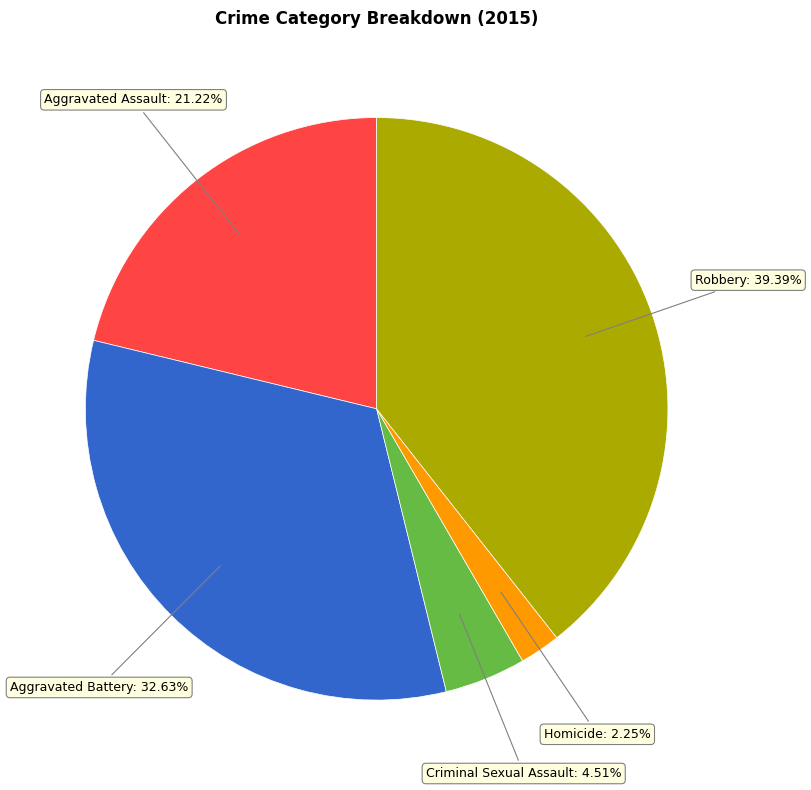

To the nearest percent, what is the average slice percentage?

20%